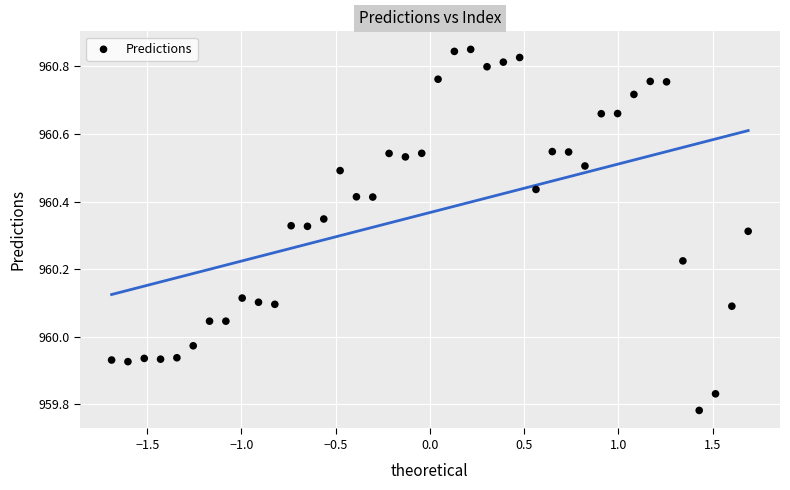

What is the range of X values (max minus min)?

3.4